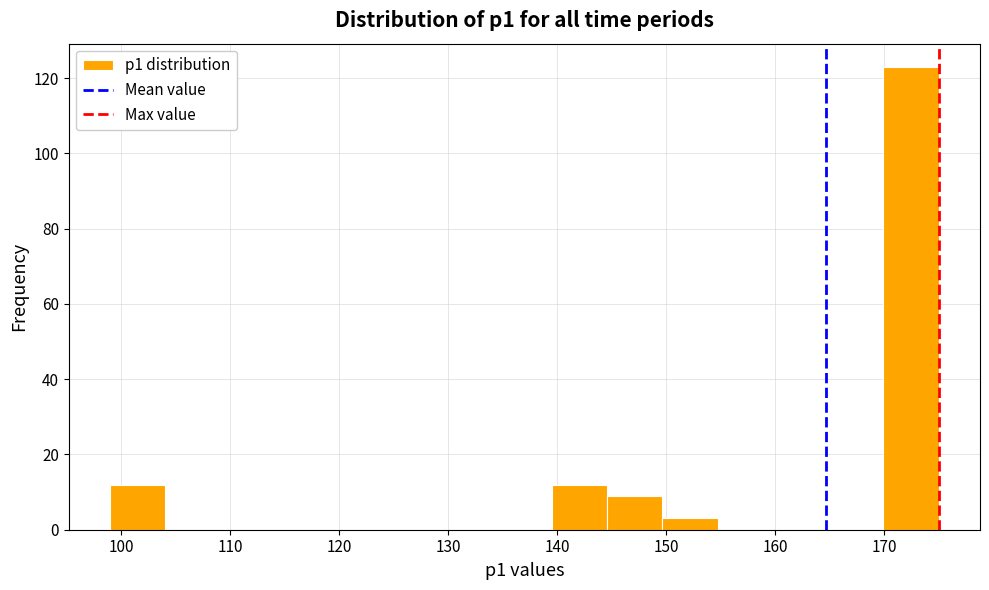

Reading left to right, transcribe this chart: for each bar, give the range it covers on the x-axis and its height. Neither the bar edges nor the heights are printed on the chart, so give them approximately, as read against the axes.

99 to 104: 12
104 to 109: 0
109 to 114: 0
114 to 119: 0
119 to 124: 0
124 to 129: 0
129 to 134: 0
134 to 140: 0
140 to 145: 12
145 to 150: 10
150 to 155: 4
155 to 160: 0
160 to 165: 0
165 to 170: 0
170 to 175: 124